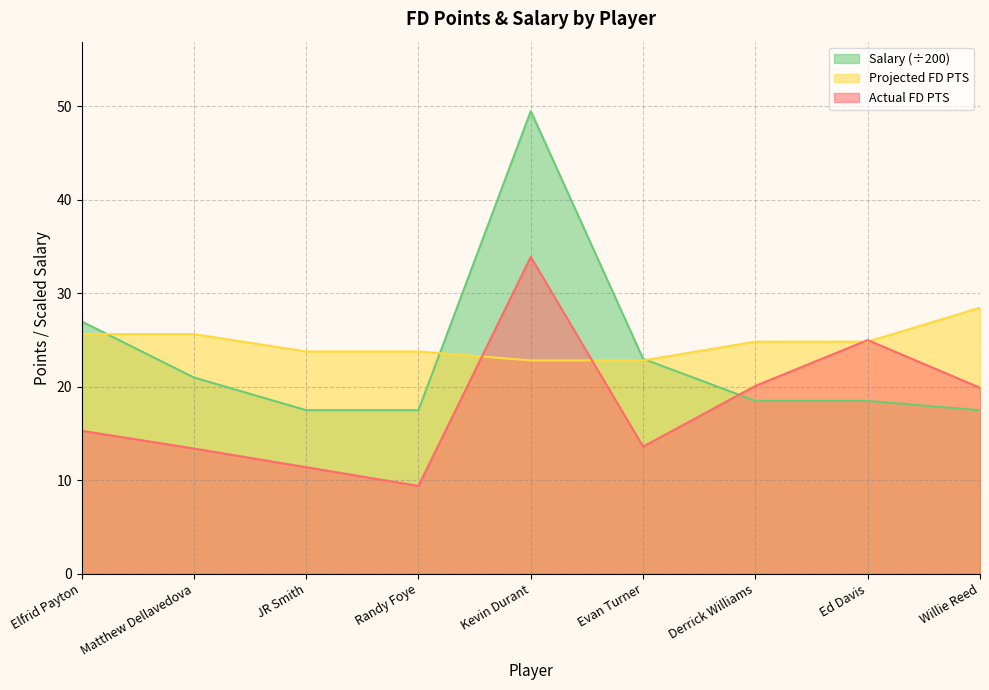

Where does the Projected FD PTS series first go above 24?

Elfrid Payton